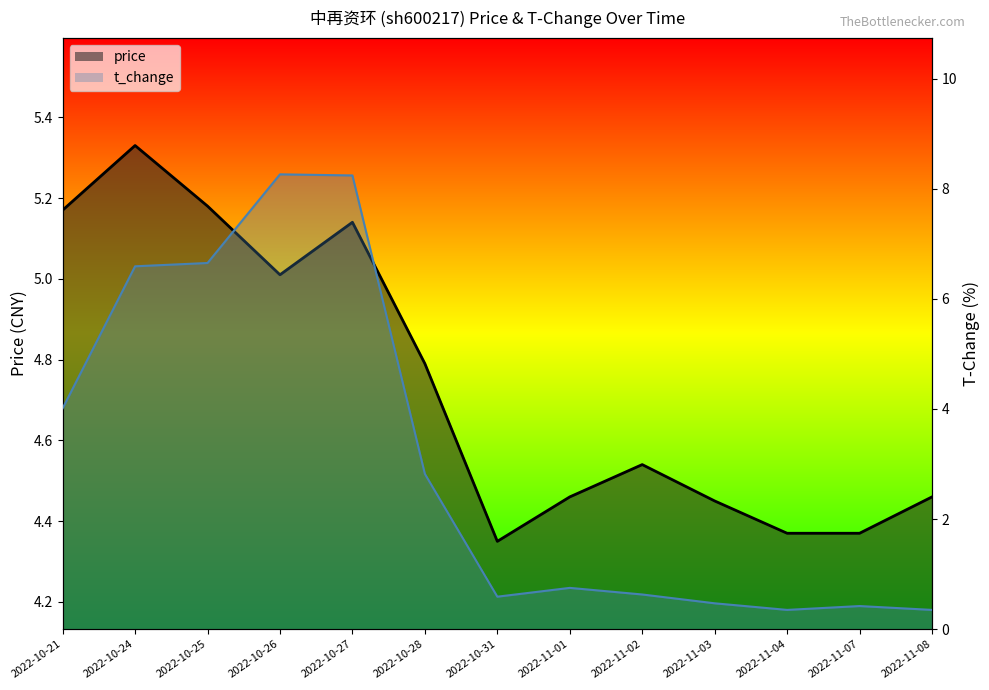

Which category has the lowest value across all series?

2022-11-04